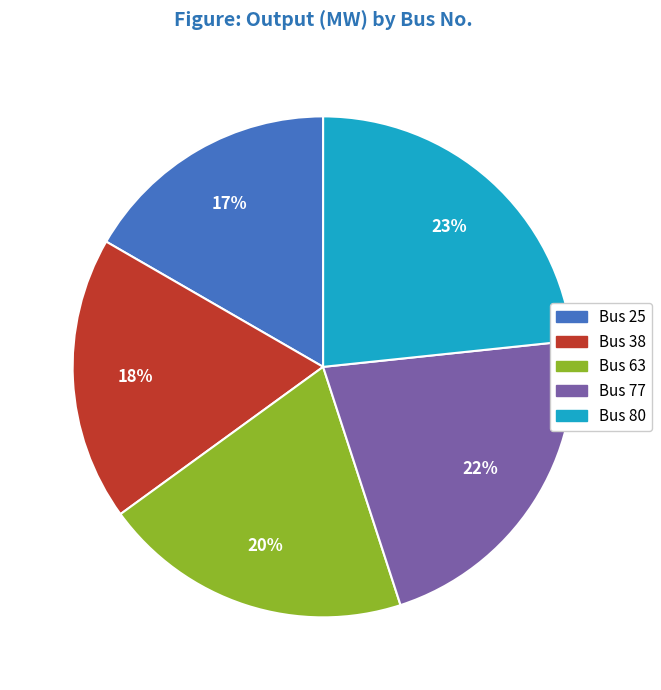

To the nearest percent, what is the average slice percentage?

20%